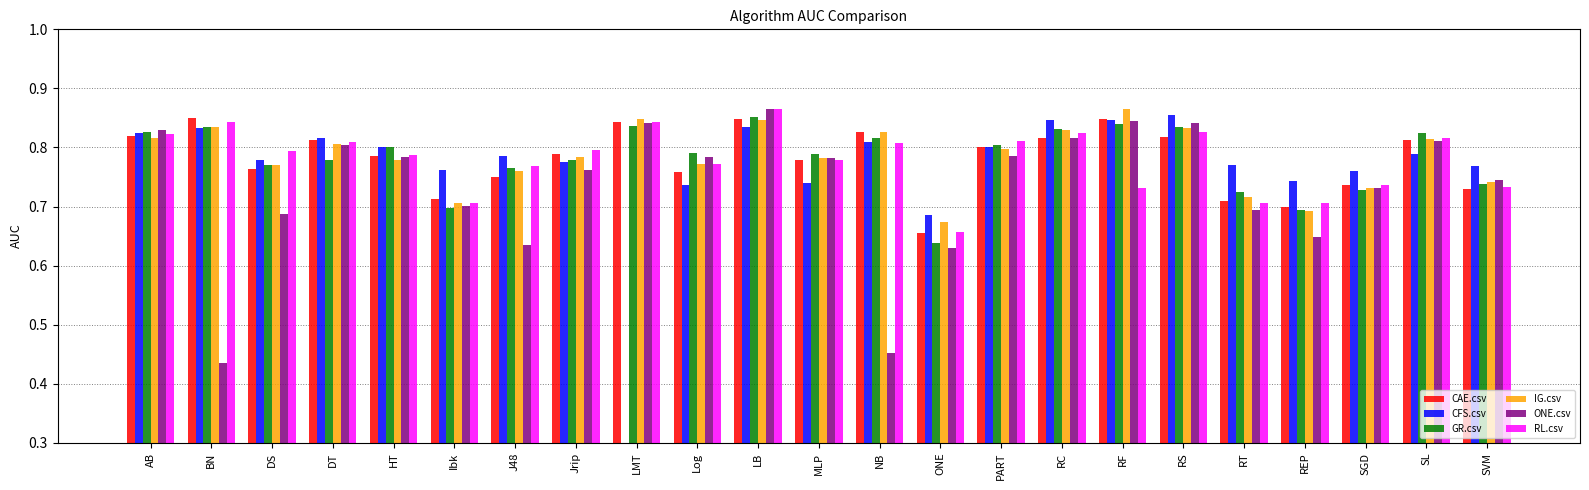

Reading right to left, transcribe all the data shown in this chart.

CAE.csv: SVM=0.7	SL=0.8	SGD=0.7	REP=0.7	RT=0.7	RS=0.8	RF=0.8	RC=0.8	PART=0.8	ONE=0.7	NB=0.8	MLP=0.8	LB=0.8	Log=0.8	LMT=0.8	Jrip=0.8	J48=0.7	Ibk=0.7	HT=0.8	DT=0.8	DS=0.8	BN=0.9	AB=0.8
CFS.csv: SVM=0.8	SL=0.8	SGD=0.8	REP=0.7	RT=0.8	RS=0.9	RF=0.8	RC=0.8	PART=0.8	ONE=0.7	NB=0.8	MLP=0.7	LB=0.8	Log=0.7	LMT=0.0	Jrip=0.8	J48=0.8	Ibk=0.8	HT=0.8	DT=0.8	DS=0.8	BN=0.8	AB=0.8
GR.csv: SVM=0.7	SL=0.8	SGD=0.7	REP=0.7	RT=0.7	RS=0.8	RF=0.8	RC=0.8	PART=0.8	ONE=0.6	NB=0.8	MLP=0.8	LB=0.9	Log=0.8	LMT=0.8	Jrip=0.8	J48=0.8	Ibk=0.7	HT=0.8	DT=0.8	DS=0.8	BN=0.8	AB=0.8
IG.csv: SVM=0.7	SL=0.8	SGD=0.7	REP=0.7	RT=0.7	RS=0.8	RF=0.9	RC=0.8	PART=0.8	ONE=0.7	NB=0.8	MLP=0.8	LB=0.8	Log=0.8	LMT=0.8	Jrip=0.8	J48=0.8	Ibk=0.7	HT=0.8	DT=0.8	DS=0.8	BN=0.8	AB=0.8
ONE.csv: SVM=0.7	SL=0.8	SGD=0.7	REP=0.6	RT=0.7	RS=0.8	RF=0.8	RC=0.8	PART=0.8	ONE=0.6	NB=0.5	MLP=0.8	LB=0.9	Log=0.8	LMT=0.8	Jrip=0.8	J48=0.6	Ibk=0.7	HT=0.8	DT=0.8	DS=0.7	BN=0.4	AB=0.8
RL.csv: SVM=0.7	SL=0.8	SGD=0.7	REP=0.7	RT=0.7	RS=0.8	RF=0.7	RC=0.8	PART=0.8	ONE=0.7	NB=0.8	MLP=0.8	LB=0.9	Log=0.8	LMT=0.8	Jrip=0.8	J48=0.8	Ibk=0.7	HT=0.8	DT=0.8	DS=0.8	BN=0.8	AB=0.8